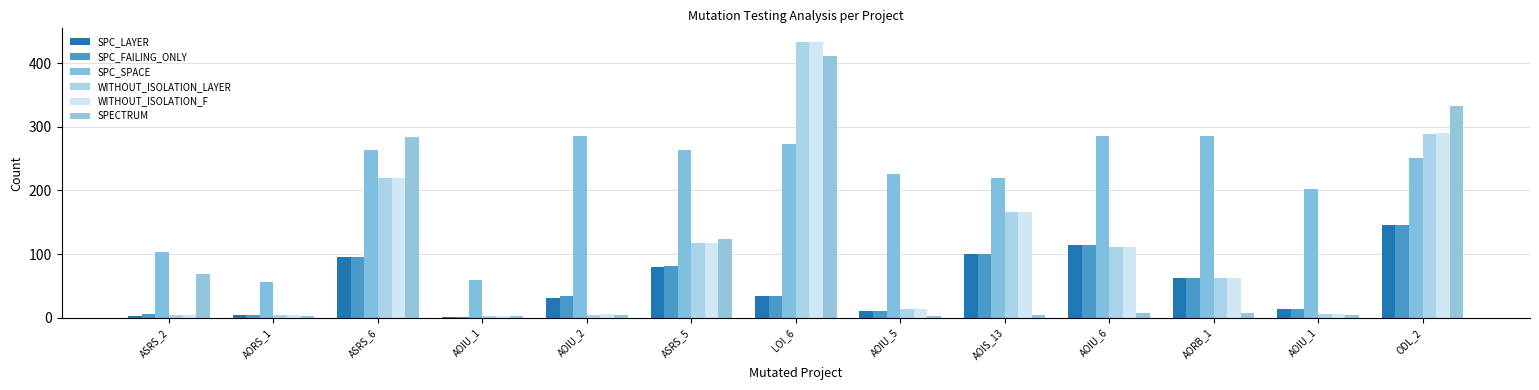

How many groups of bars are there?

13